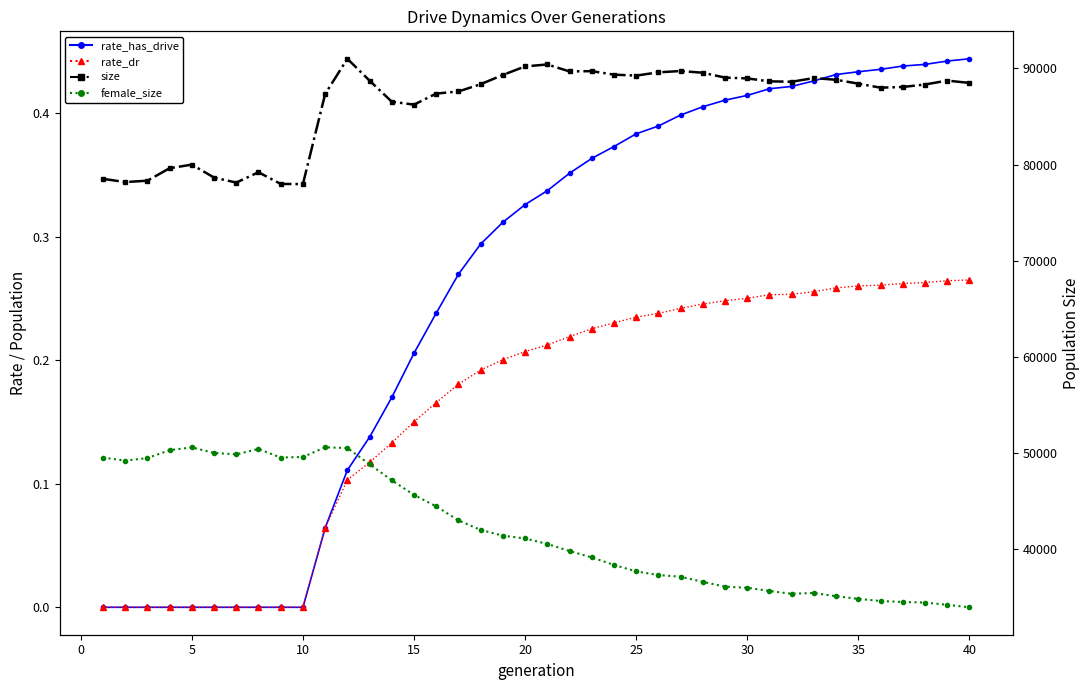

True or false: rate_dr and size cross at least once.

False